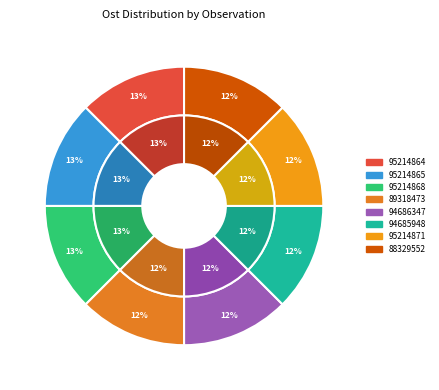

How much of the chart is everything except 95214868?

87.5%